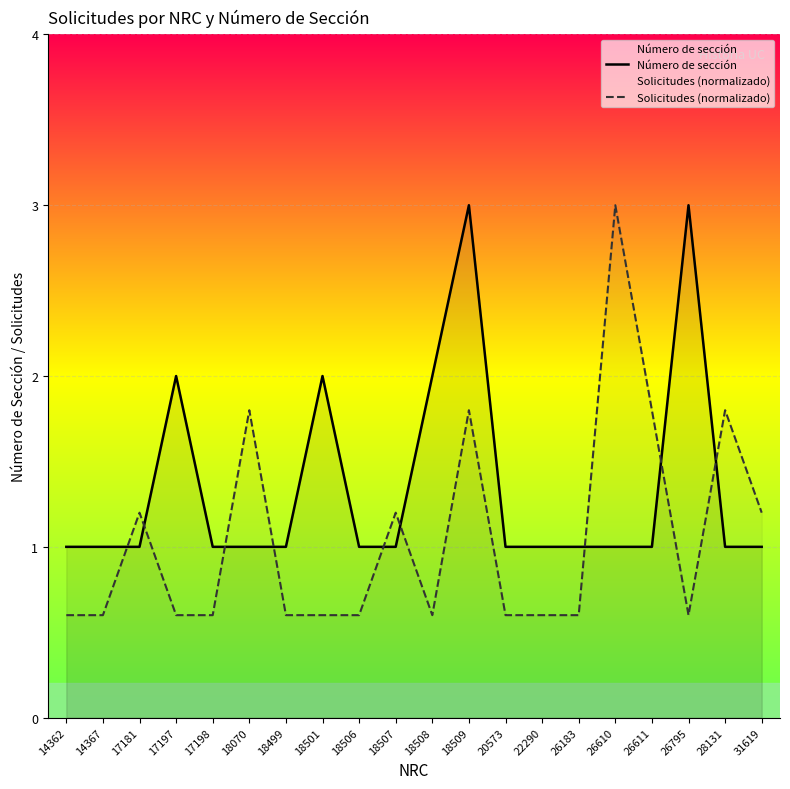

What is the value of the Solicitudes (normalizado) point at the 15th from the left?

0.6